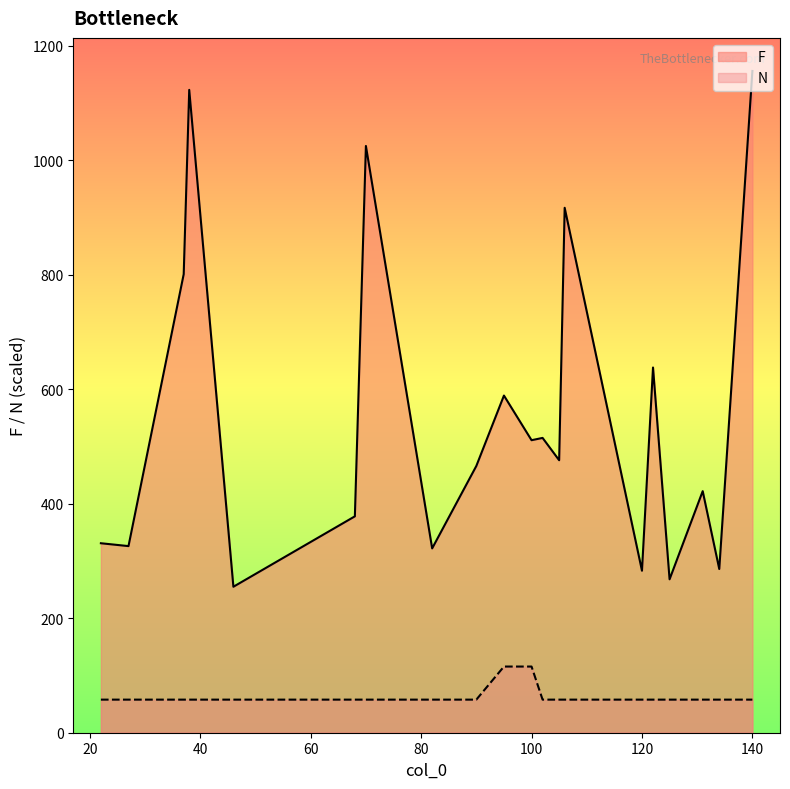

What is the maximum value shown in the chart?

1156.0